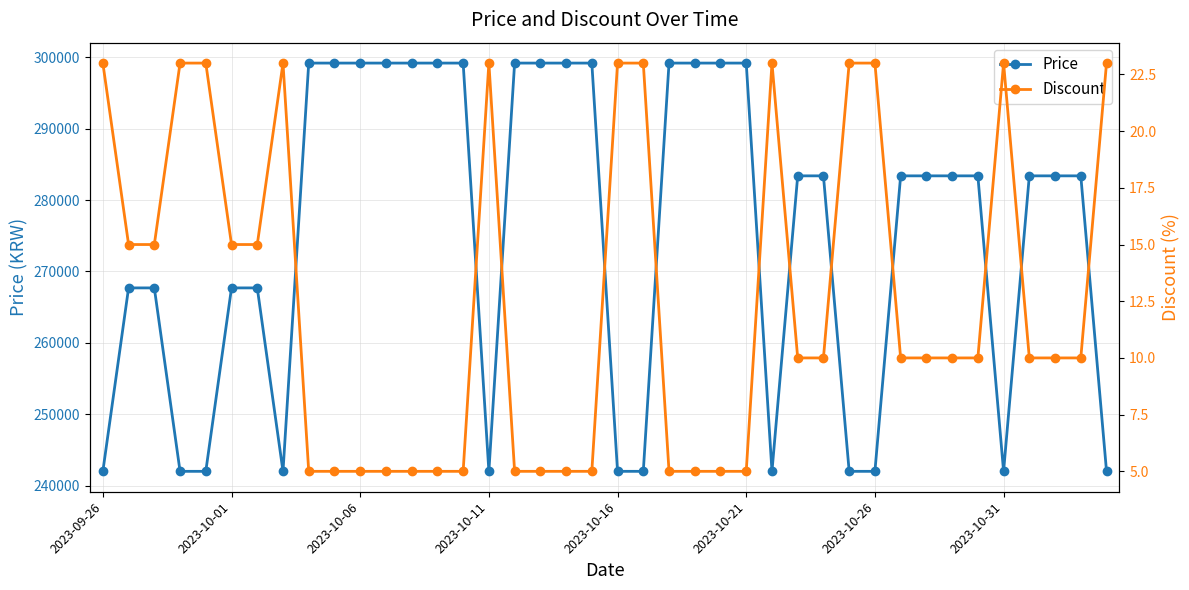

What is the difference between the highest and lowest values at 31?

283390